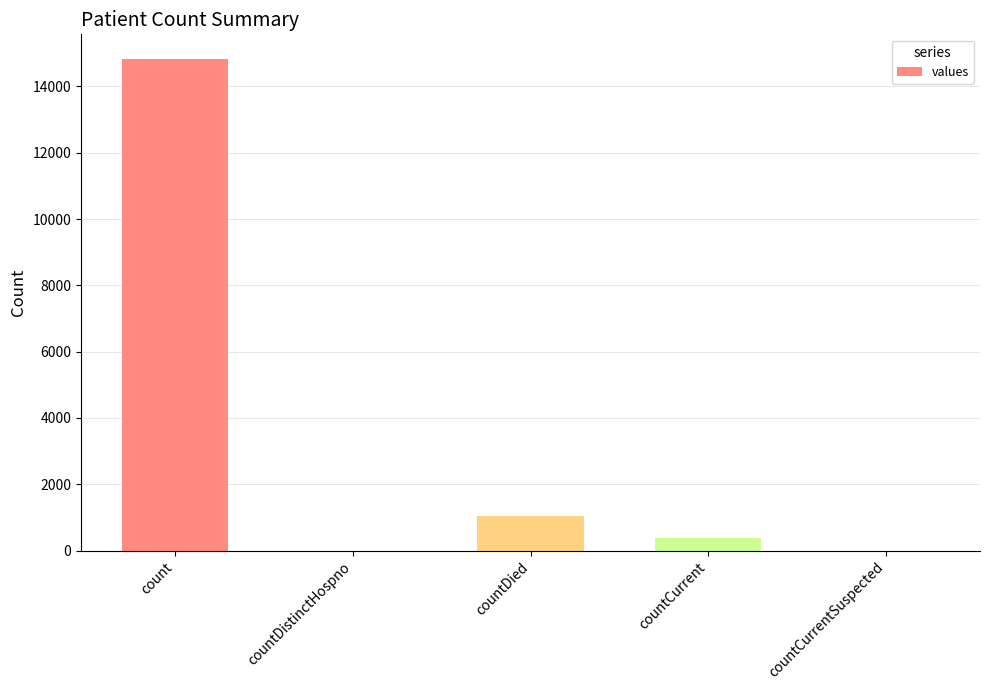

Which category has the highest value across all series?

count